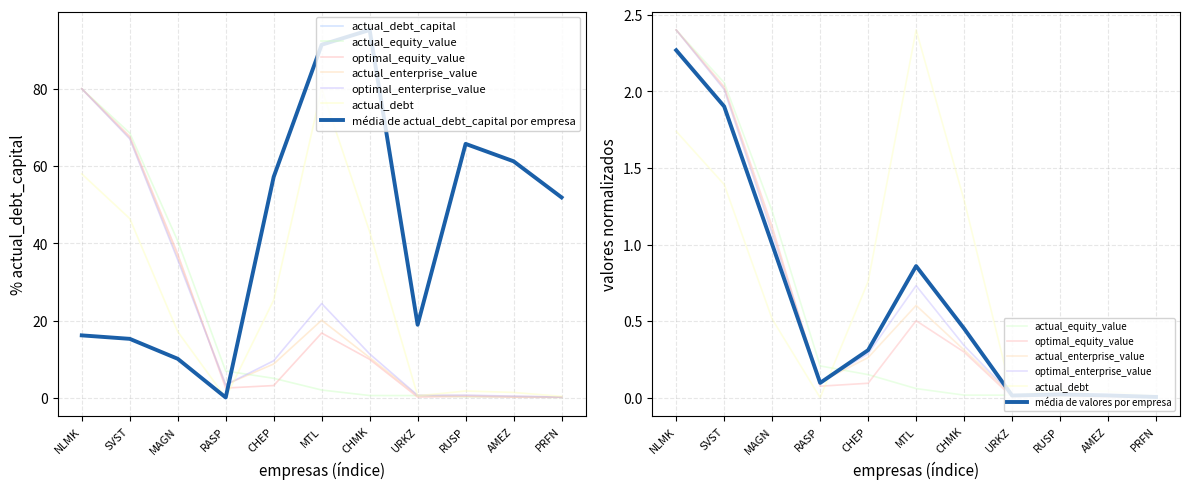

True or false: actual_equity_value and actual_debt cross at least once.

True